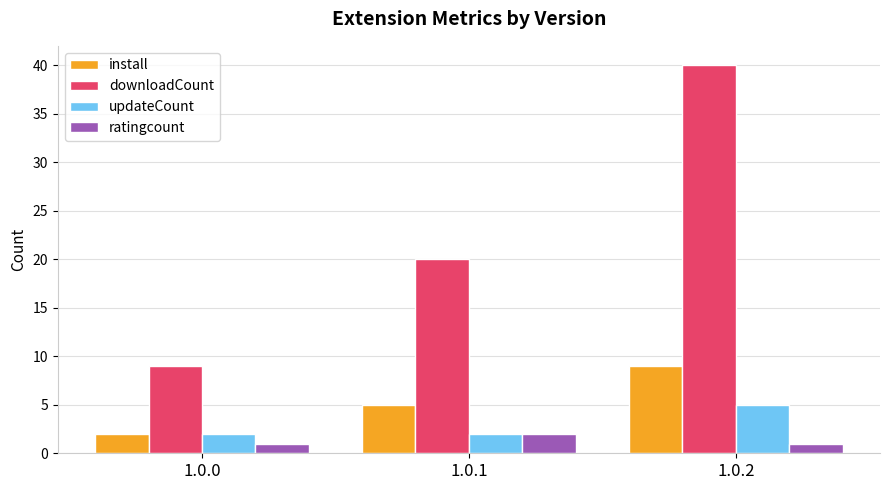

Count the number of data series in this chart.

4